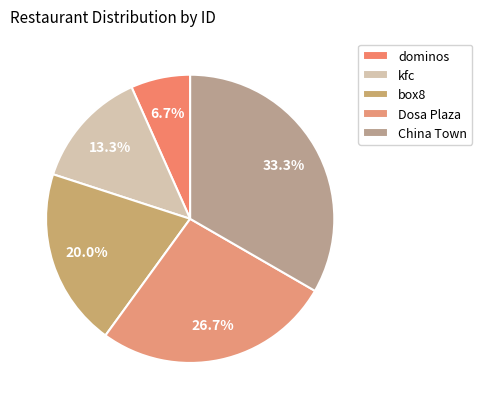

What is the change in value from dominos to kfc?

+1